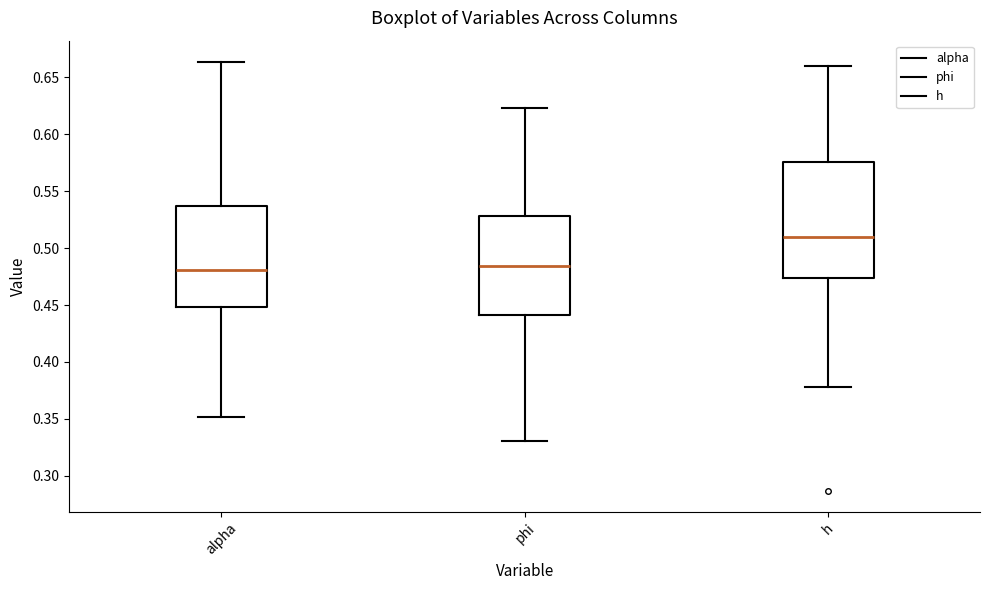

Where does the lower whisker of the box for phi end on the y-axis? The values are not printed on the chart, so give them approximately, as read against the axis.

0.330